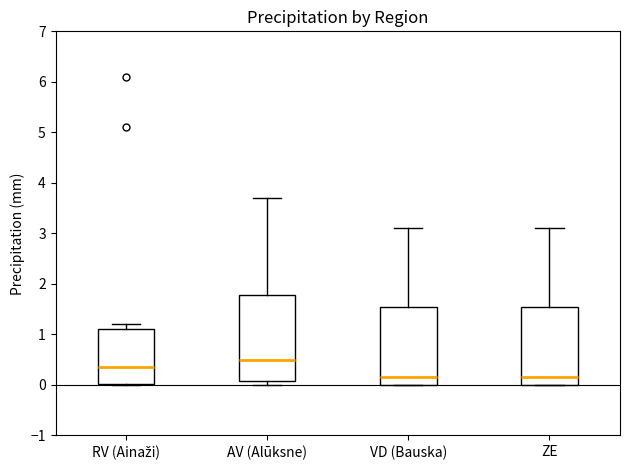

Reading left to right, read every box against the y-axis: the position of its median line, the range the box covers, and the ends of its whiskers. The values are not printed on the chart, so give them approximately, as read against the axis.

RV (Ainaži): median 0.4, box 0.0 to 1.1, whiskers 0.0 to 1.2
AV (Alūksne): median 0.5, box 0.1 to 1.8, whiskers 0.0 to 3.7
VD (Bauska): median 0.2, box 0.0 to 1.6, whiskers 0.0 to 3.1
ZE: median 0.2, box 0.0 to 1.6, whiskers 0.0 to 3.1